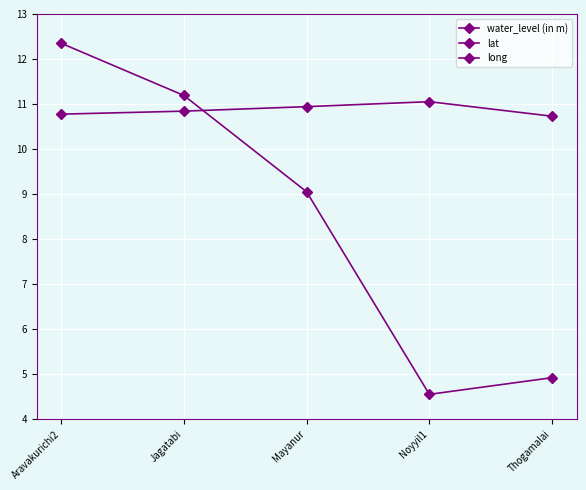

What is the average value of the water_level (in m) series?

8.4